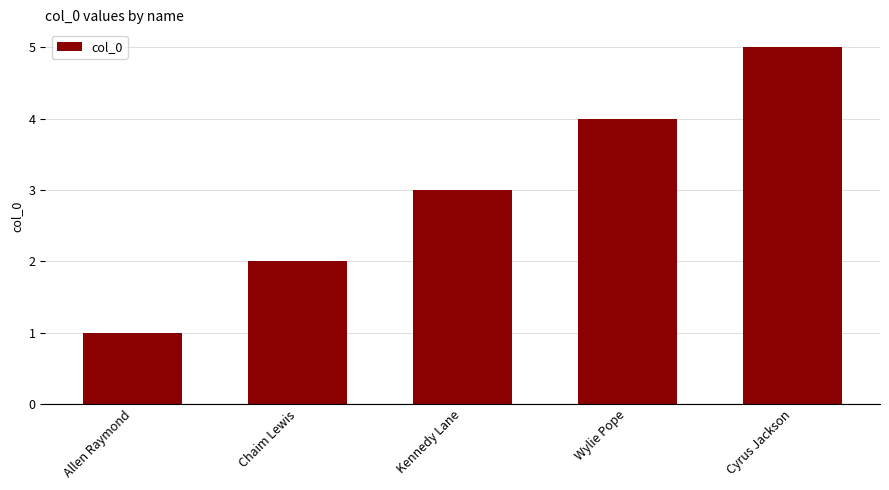

Where is the data nearest to the value 3?

Kennedy Lane